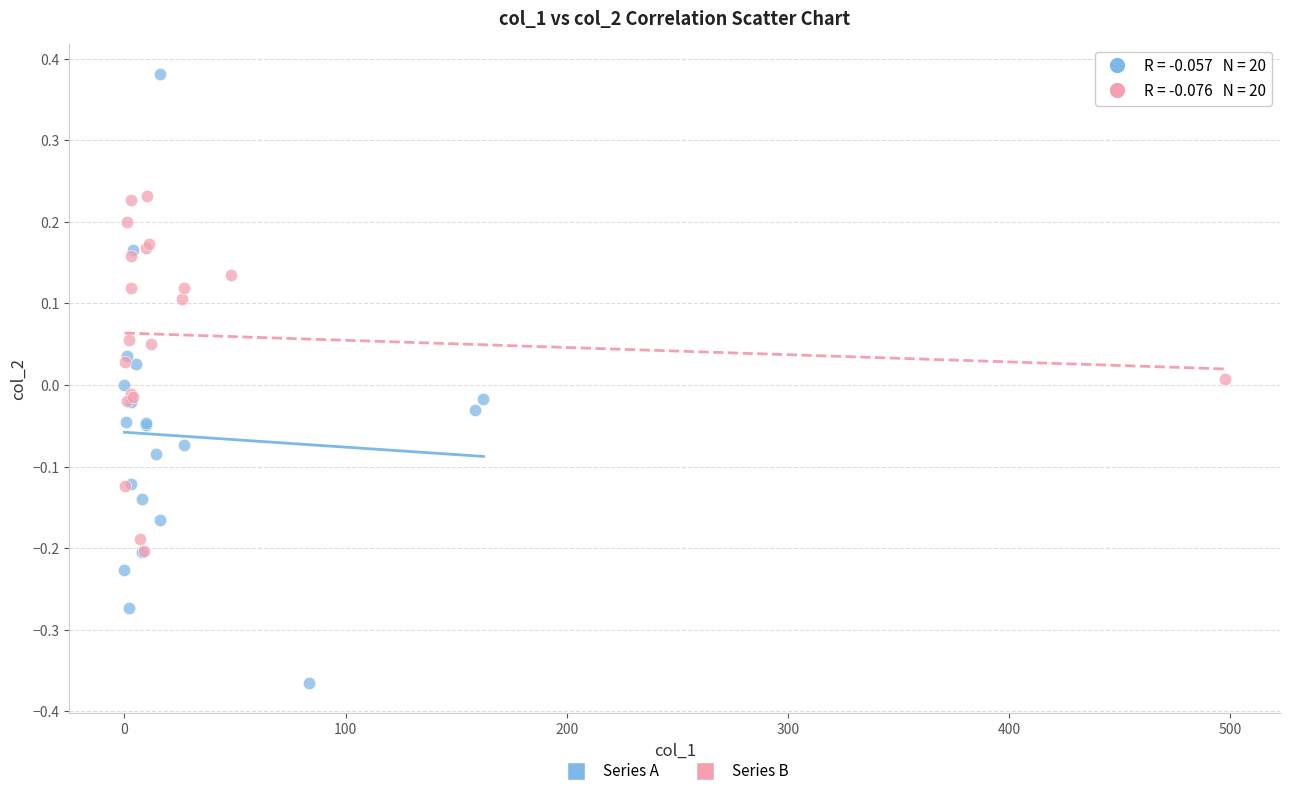

Which series reaches the minimum Y coordinate?

Series A